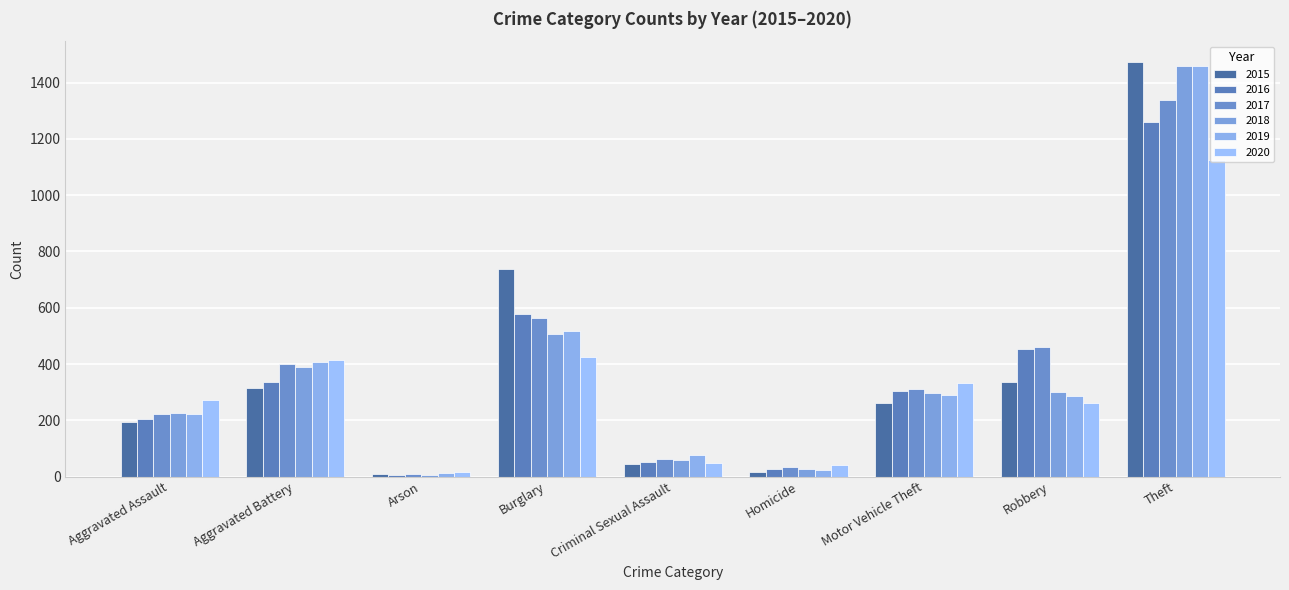

Which category has the lowest value across all series?

Arson